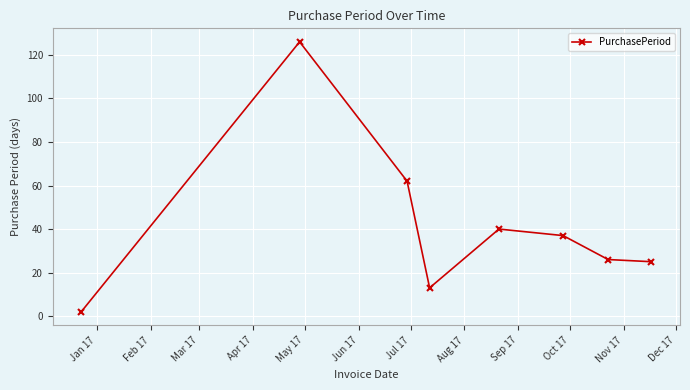

Reading left to right, what are all the values shown in this chart?

2	126	62	13	40	37	26	25